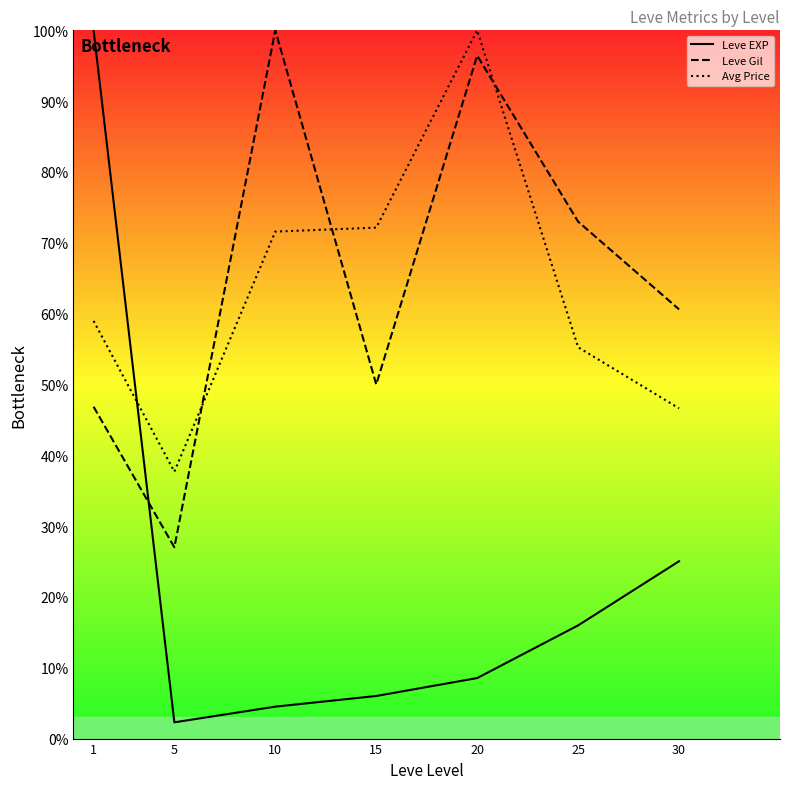

Rank the series at 1 from highest to lowest value.

Leve EXP, Avg Price, Leve Gil